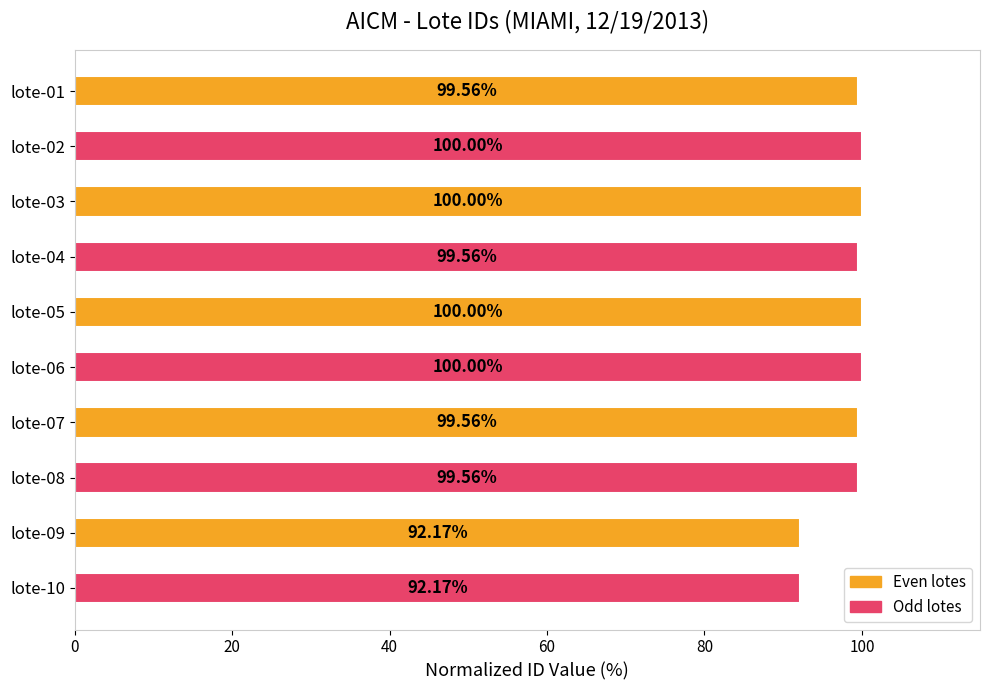

What is the minimum value shown in the chart?

92.2